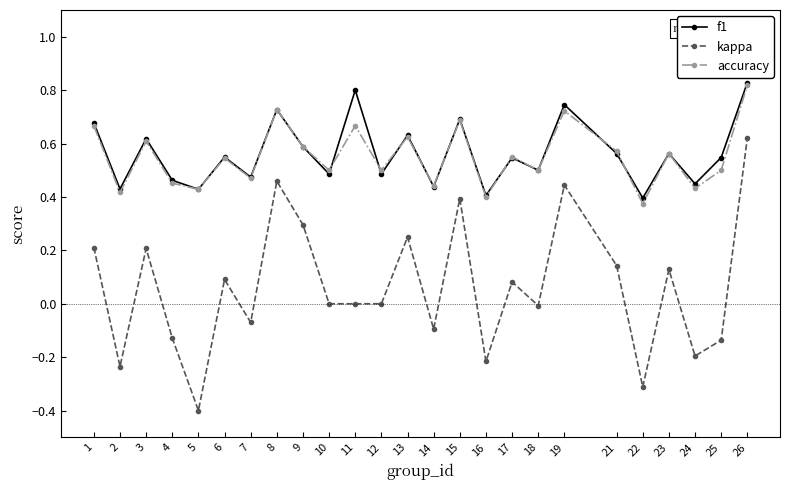

The kappa series shows 0.5 at 8. True or false?

True